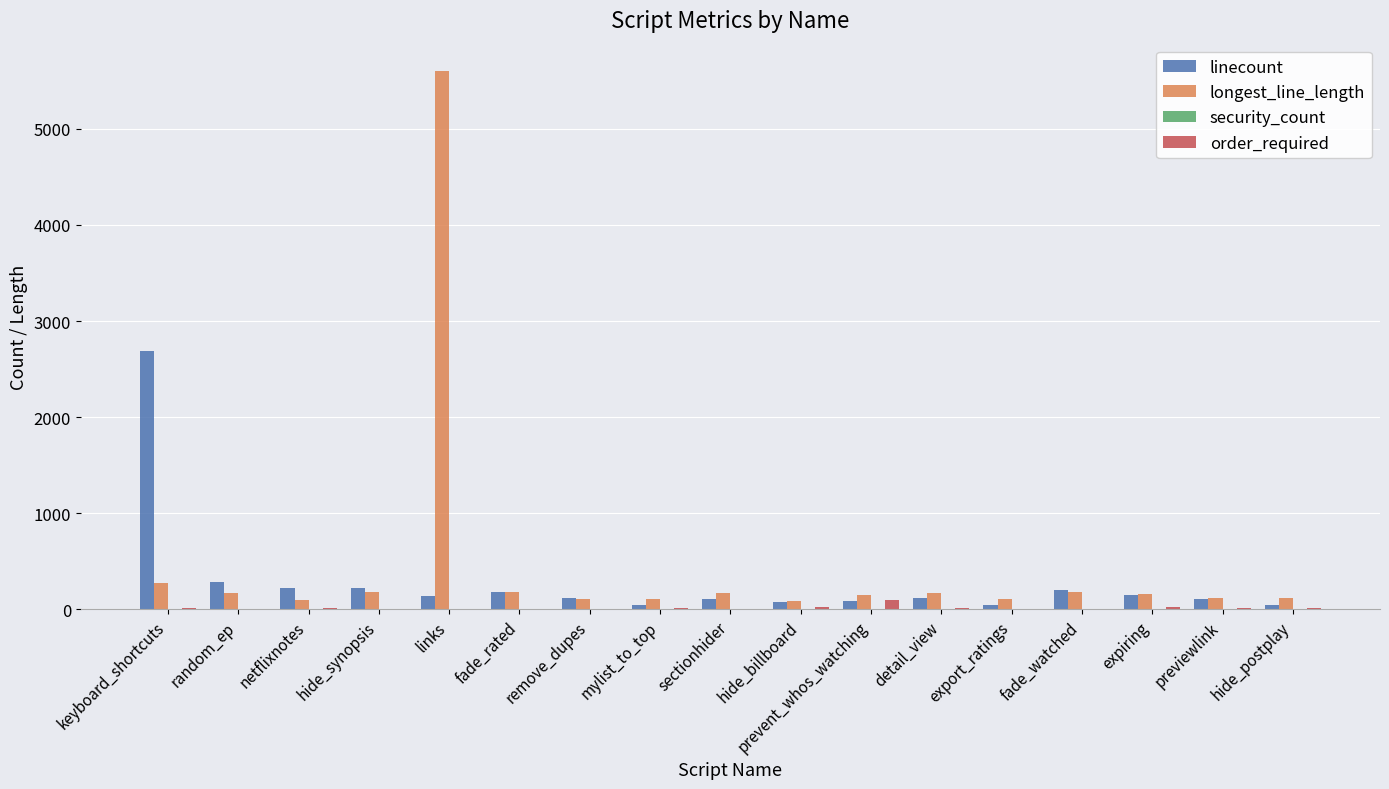

How many series are shown in this chart?

4